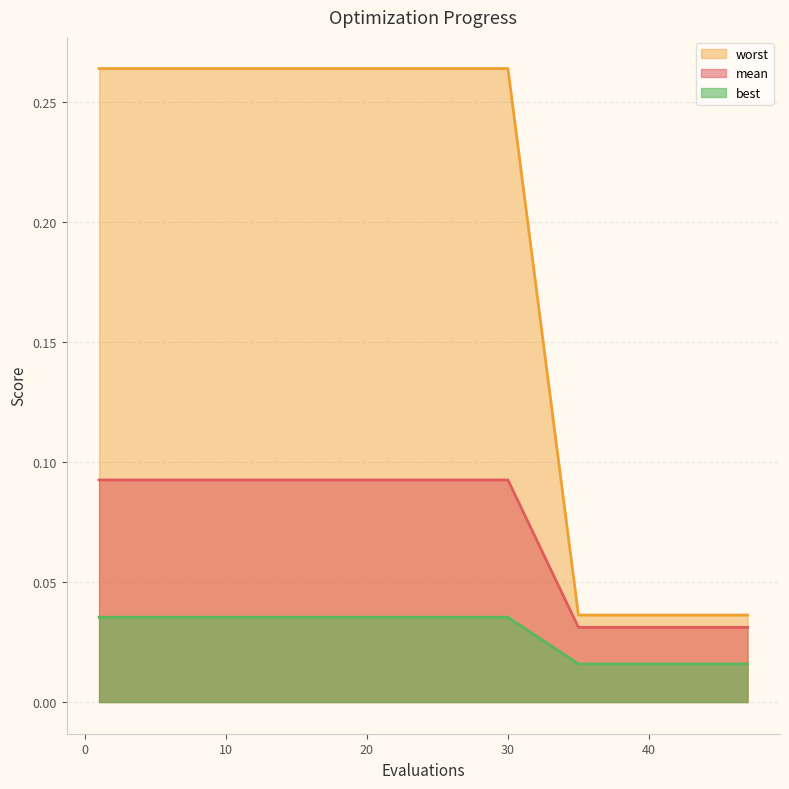

Between 44 and 20, which is larger?

20